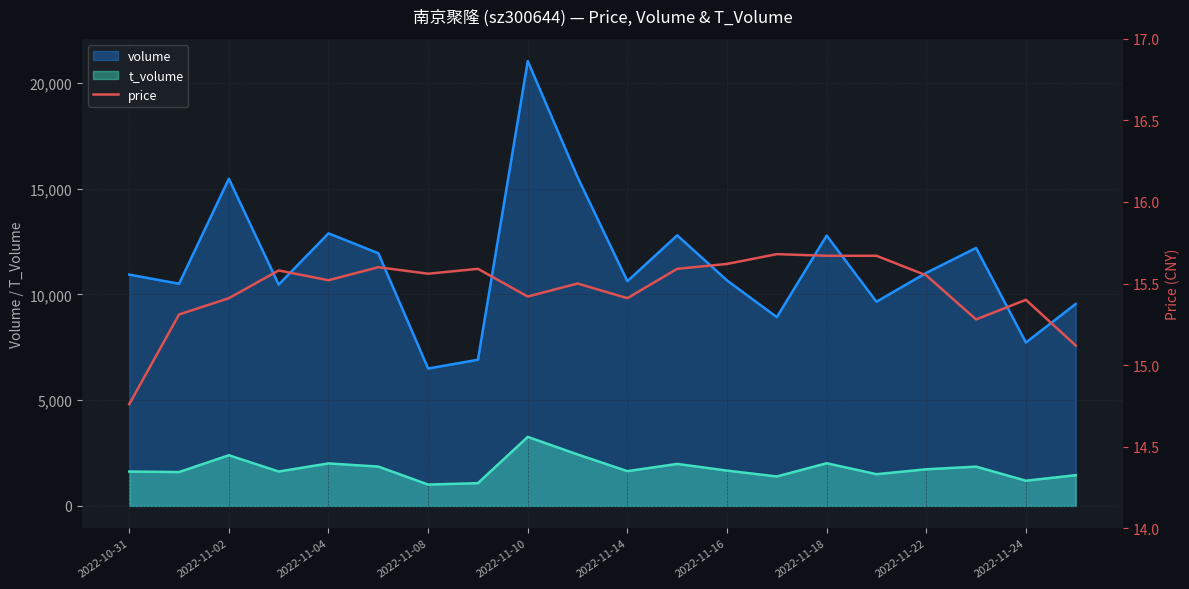

What is the sum of all values?

309.2